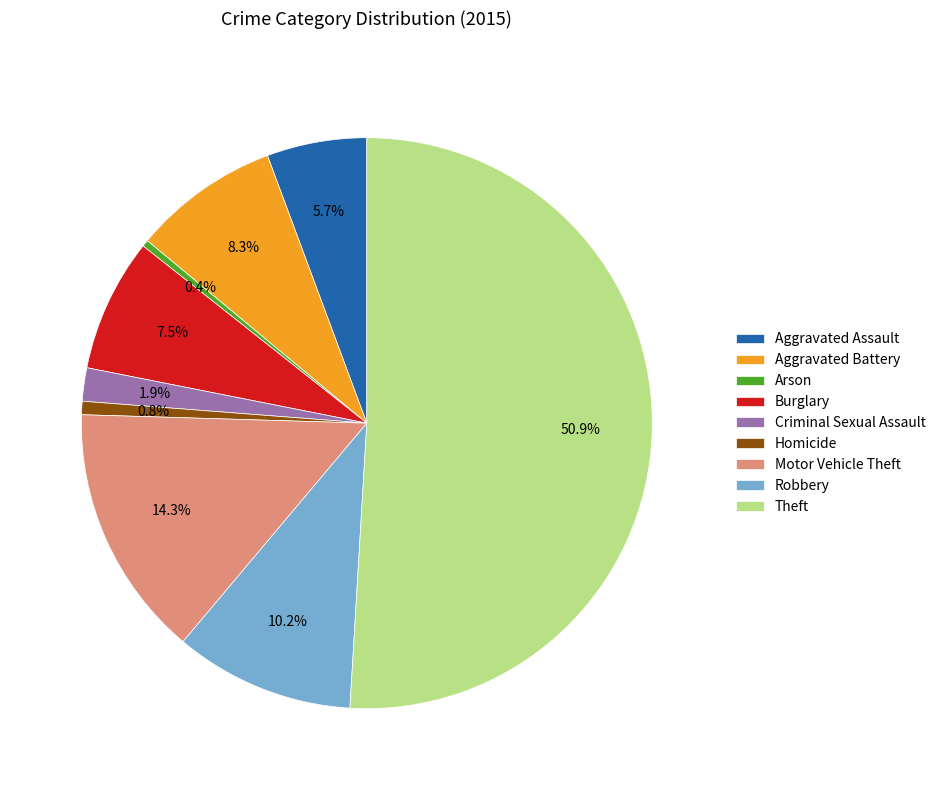

To the nearest percent, what is the difference between the Motor Vehicle Theft and Burglary slice percentages?

7%